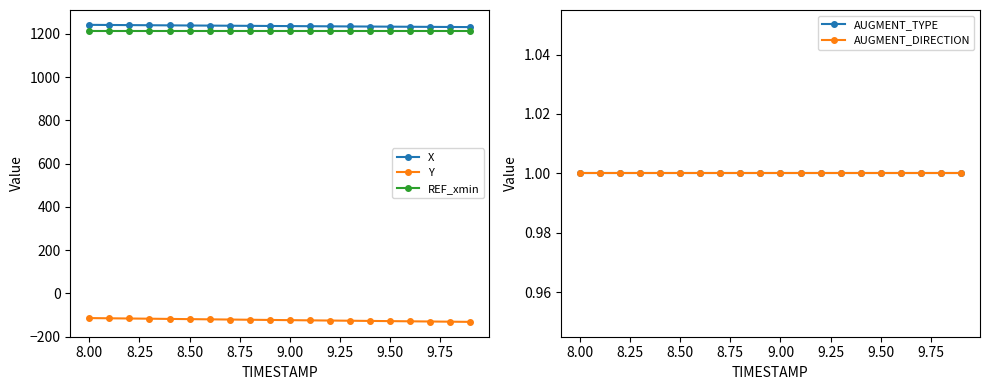

What is the lowest value of the Y series?

-132.1